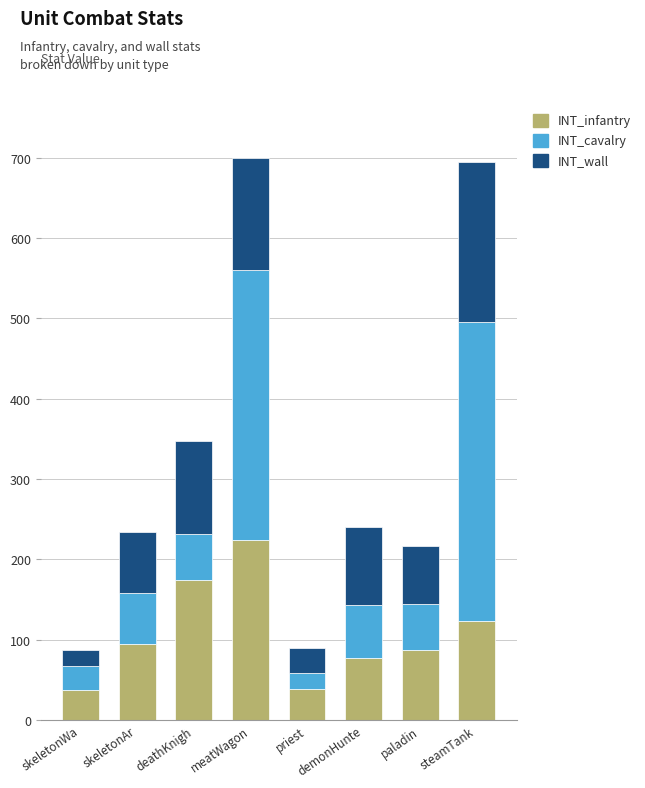

What is the total value across all series at steamTank?

695